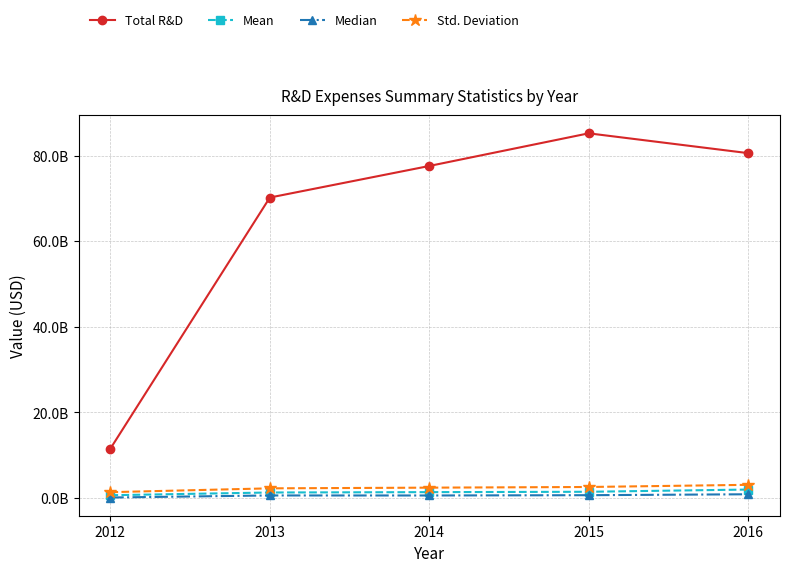

What is the value of the Median point at the 2nd from the left?

584000000.0